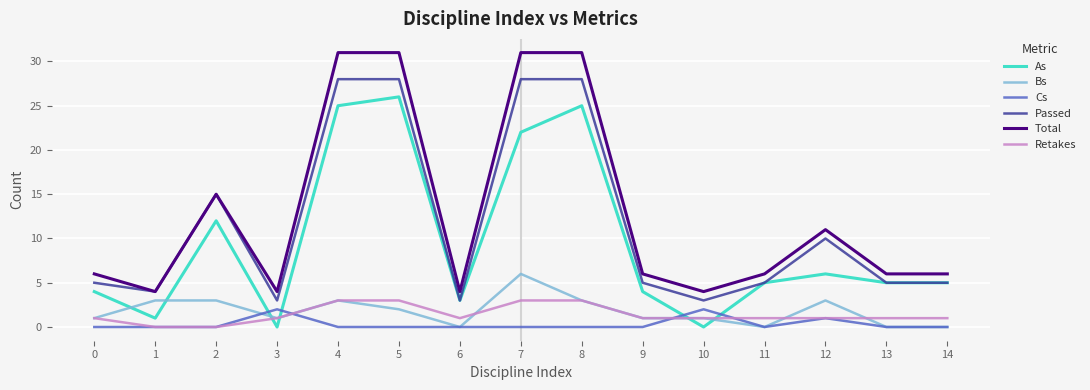

Reading left to right, list all the values displayed in this chart.

As: 4	1	12	0	25	26	3	22	25	4	0	5	6	5	5
Bs: 1	3	3	1	3	2	0	6	3	1	1	0	3	0	0
Cs: 0	0	0	2	0	0	0	0	0	0	2	0	1	0	0
Passed: 5	4	15	3	28	28	3	28	28	5	3	5	10	5	5
Total: 6	4	15	4	31	31	4	31	31	6	4	6	11	6	6
Retakes: 1	0	0	1	3	3	1	3	3	1	1	1	1	1	1